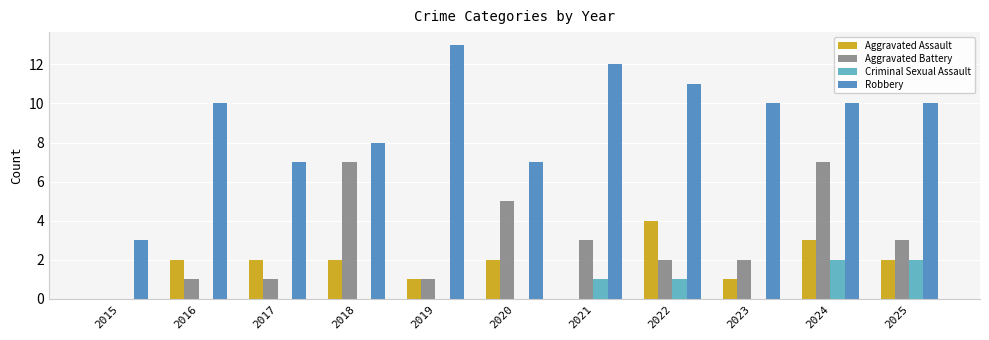

Count the number of data series in this chart.

4